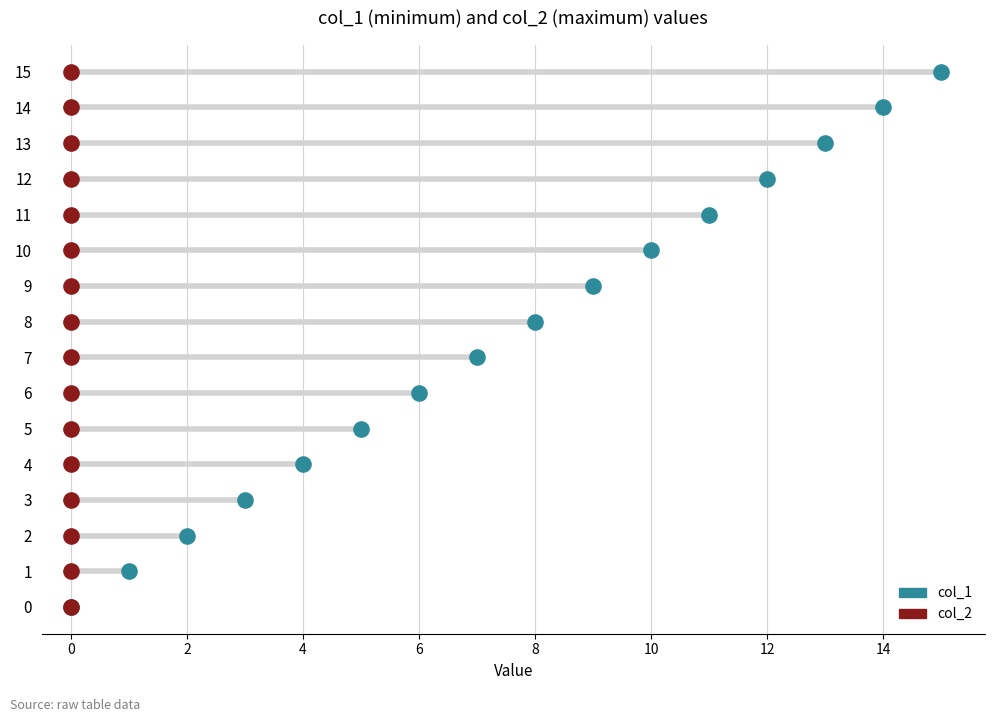

Is the value of col_2 at 4 greater than the value of col_1 at 15?

No